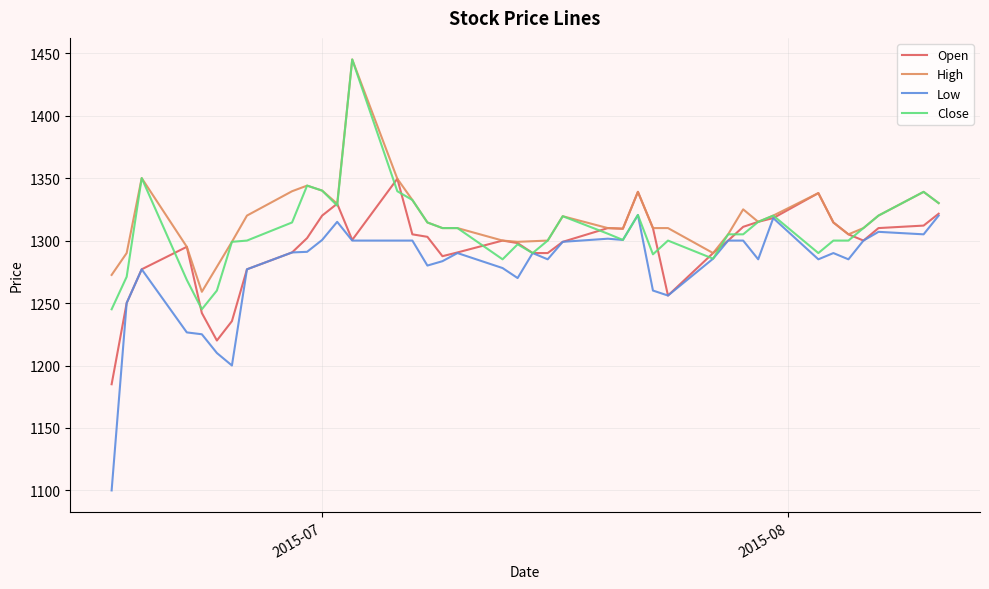

Which series has the widest spread of values?

Low